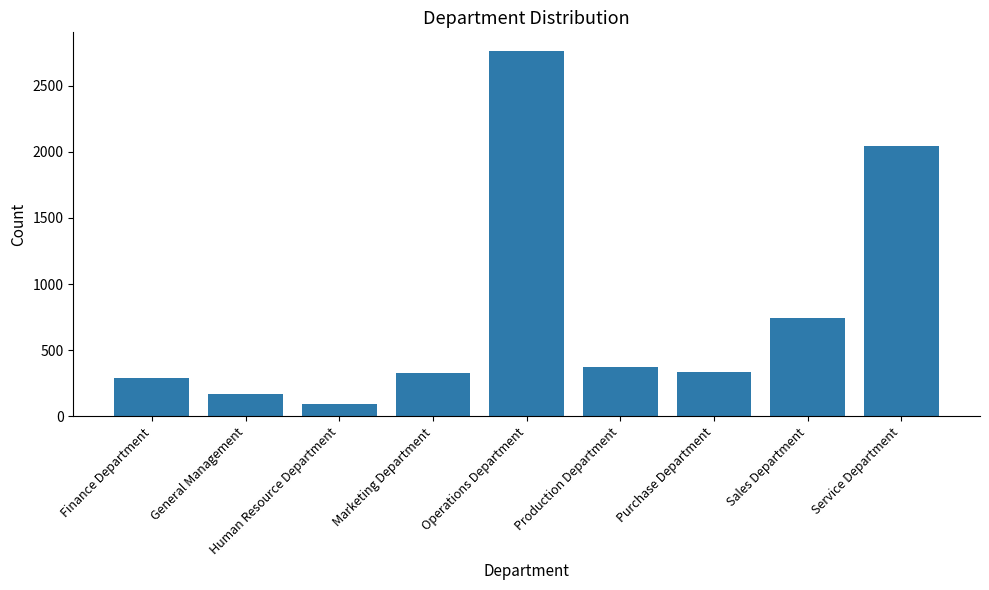

What is the smallest value displayed?

96